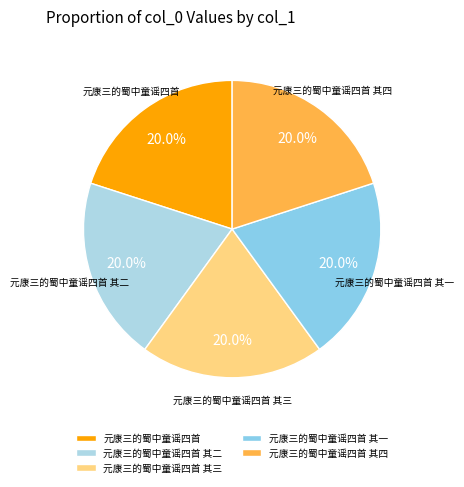

Approximately how many times larger is the value at 元康三的蜀中童谣四首 其三 compared to 元康三的蜀中童谣四首?

1.0